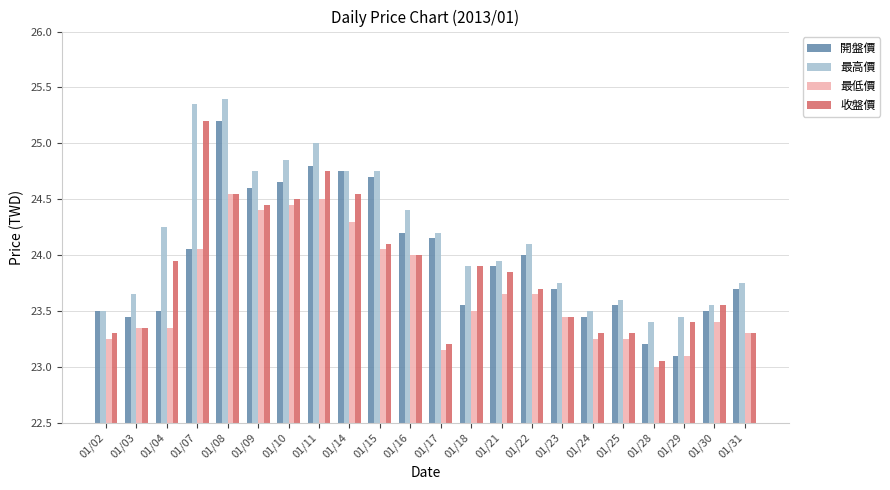

How many values in the 最高價 series exceed 24?

11